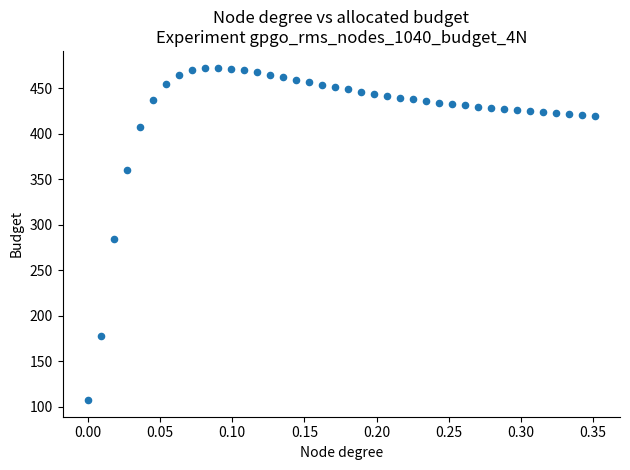

What is the range of Y values (max minus min)?

365.3